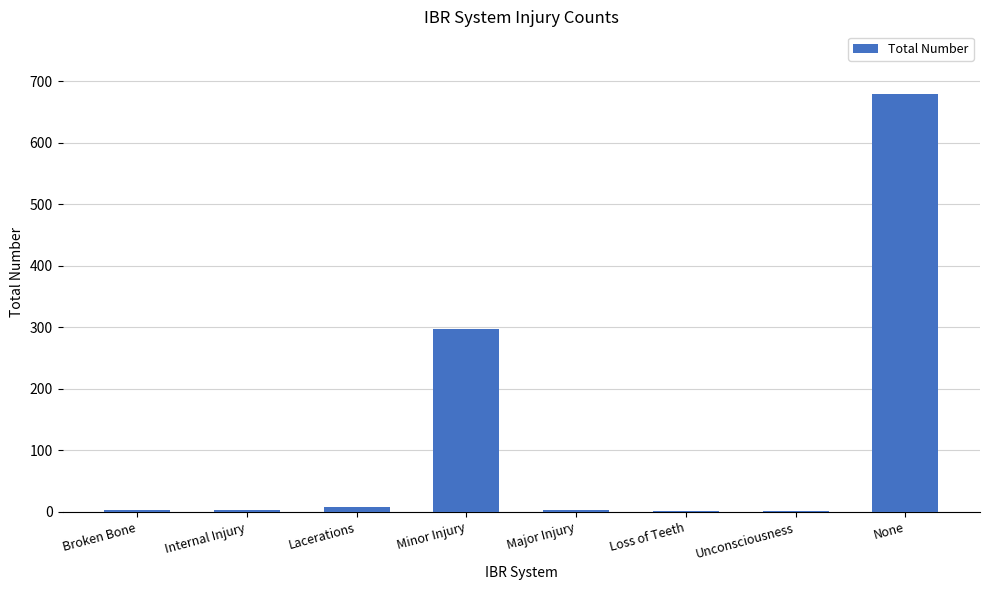

What is the sum of all values?

997